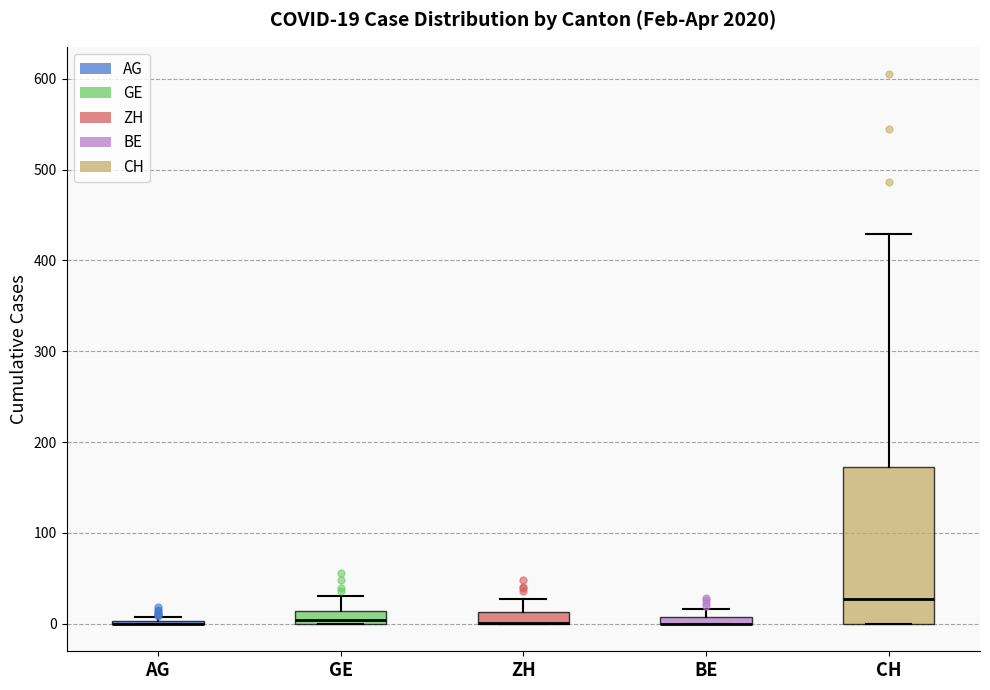

Comparing the boxes themselves (not the whiskers), which one is the tallest?

CH